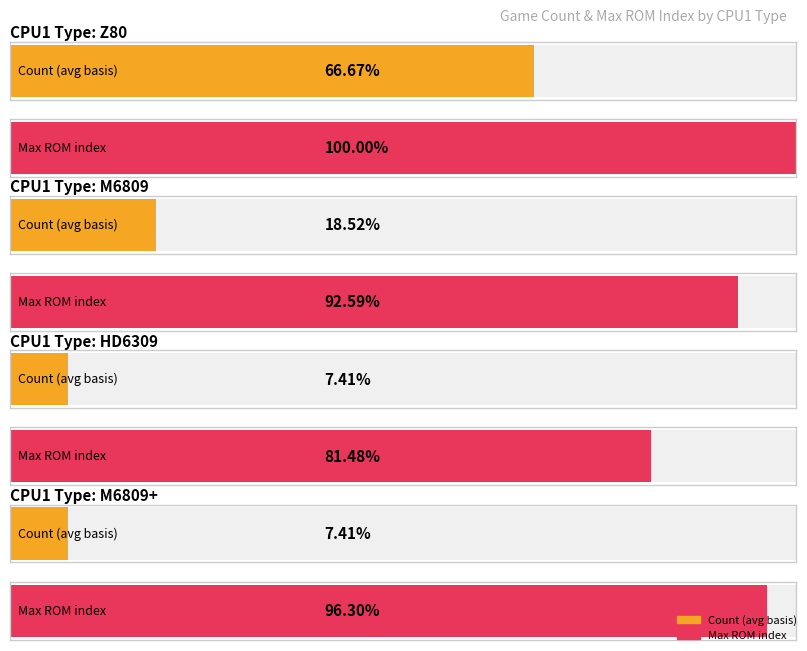

What is the smallest value displayed?

2